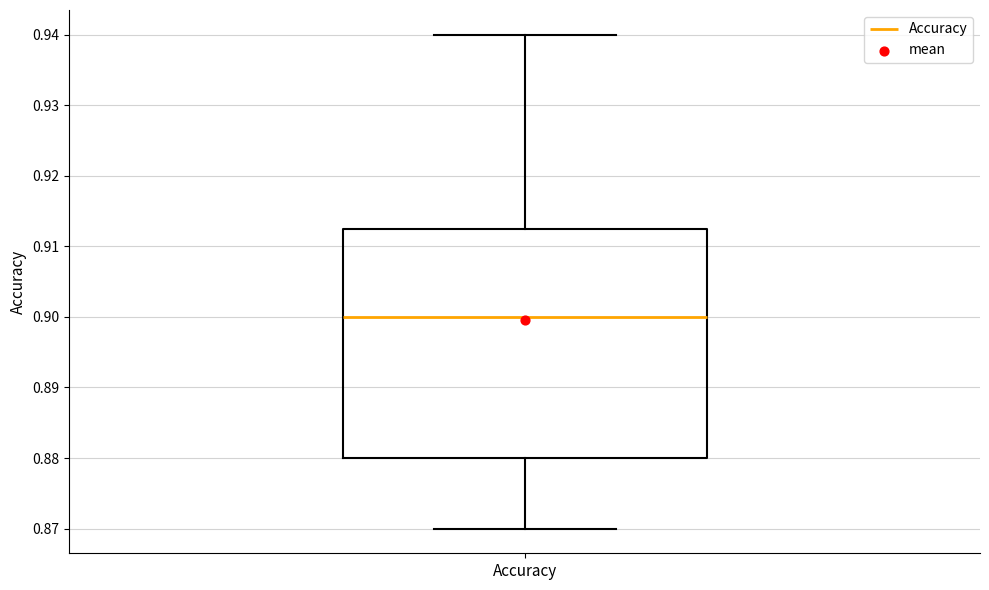

Where does the upper whisker of the box for Accuracy end on the y-axis? The values are not printed on the chart, so give them approximately, as read against the axis.

0.940